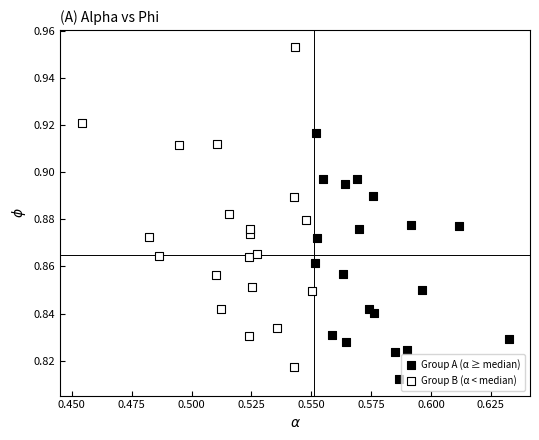

Which series reaches the minimum Y coordinate?

Group A (α ≥ median)